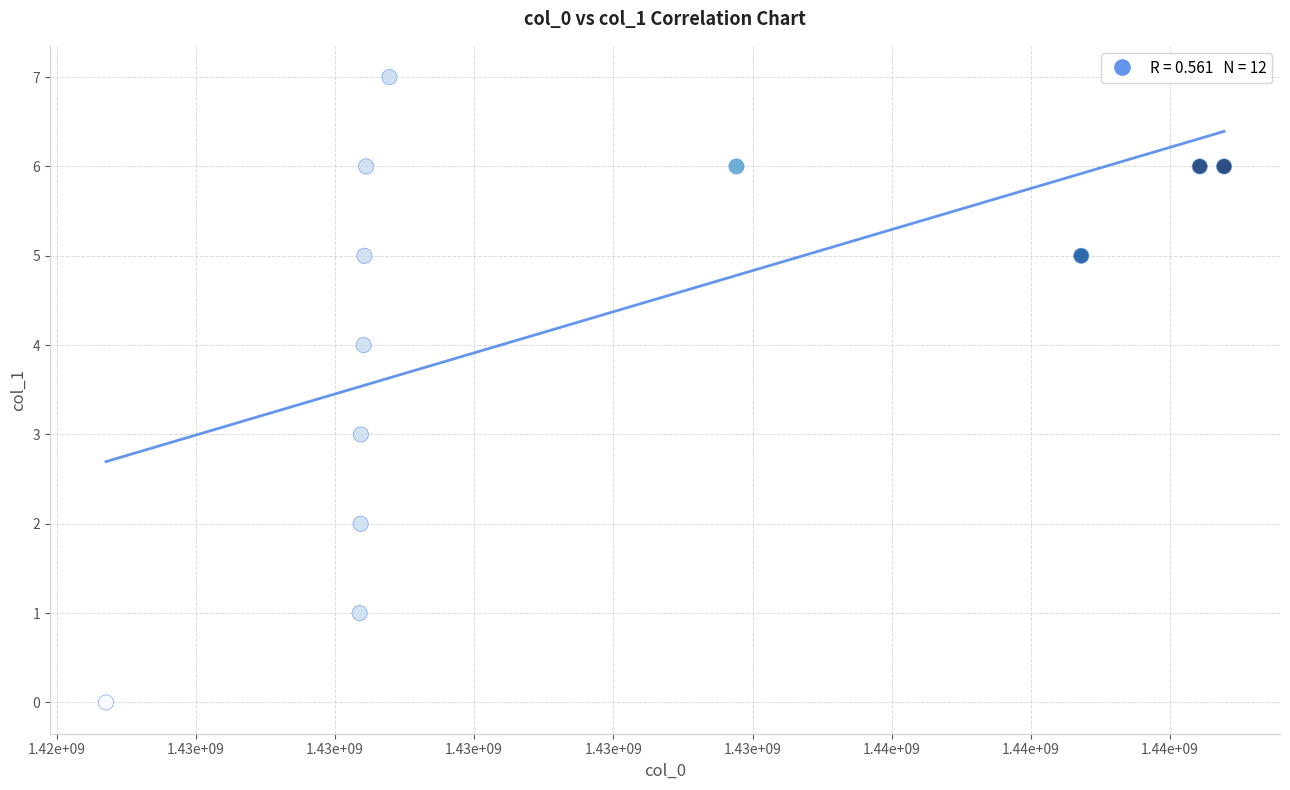

What is the average X value?

1431463607